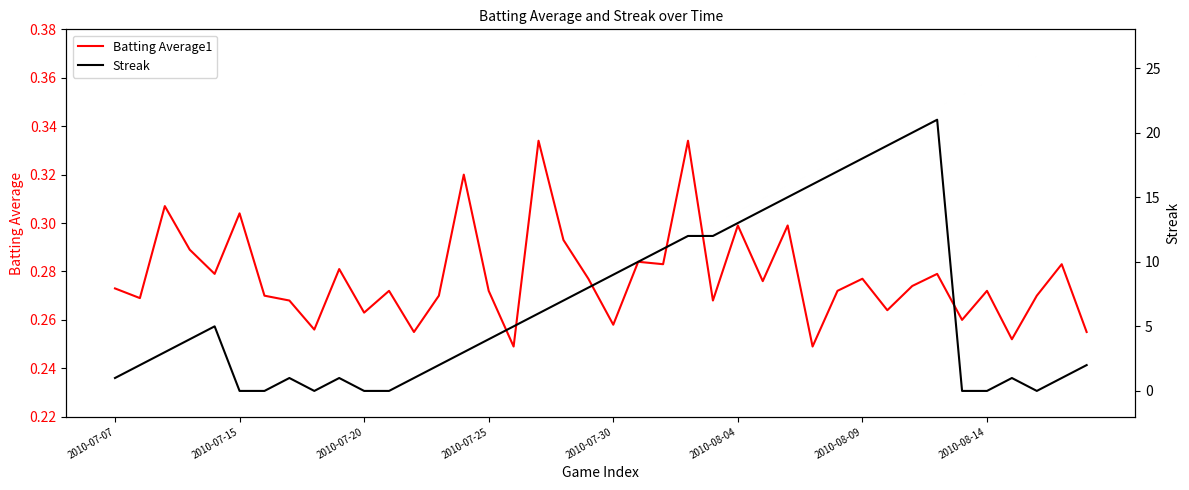

Which series has the largest range (max minus min)?

Streak